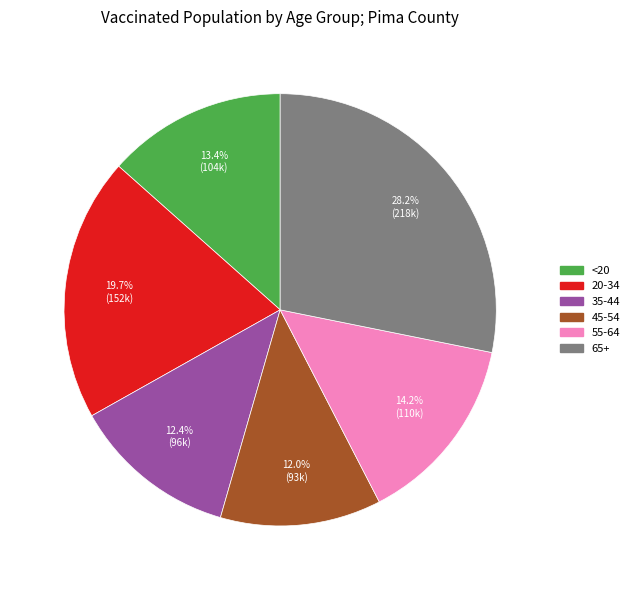

Is it true that 35-44 is 12% of the pie?

True